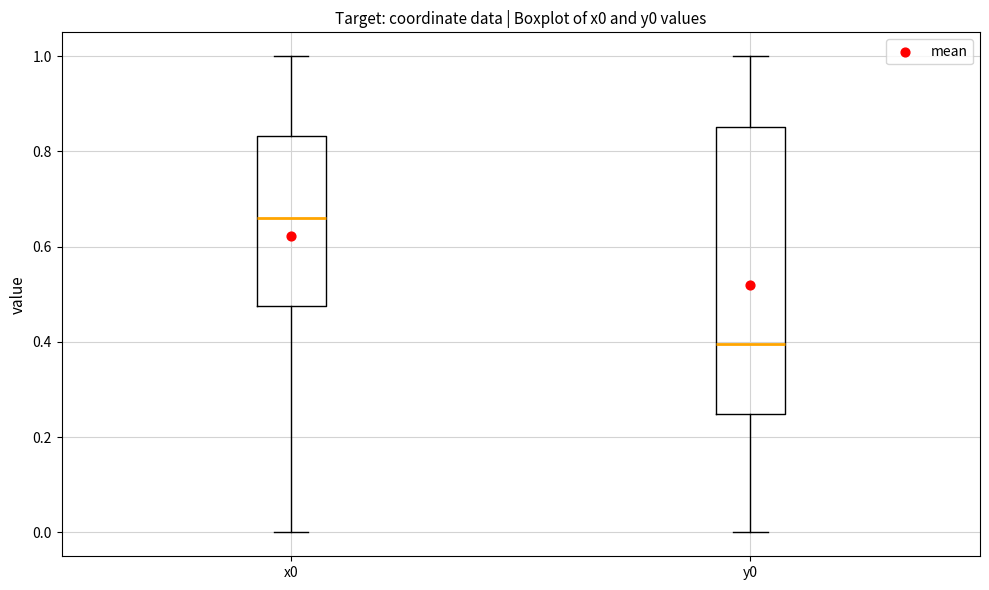

Which box's median line is the lowest?

y0